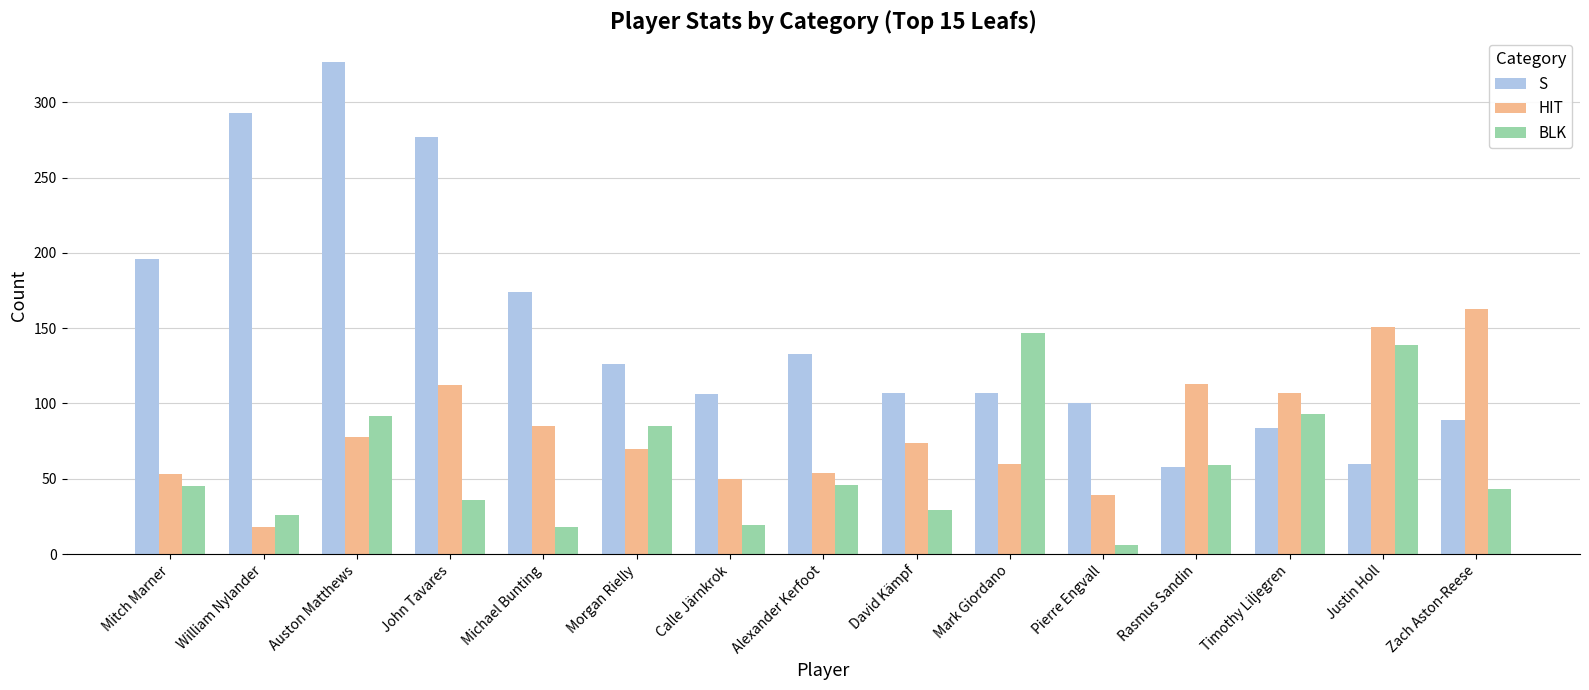

The value of BLK at John Tavares is 36. True or false?

True